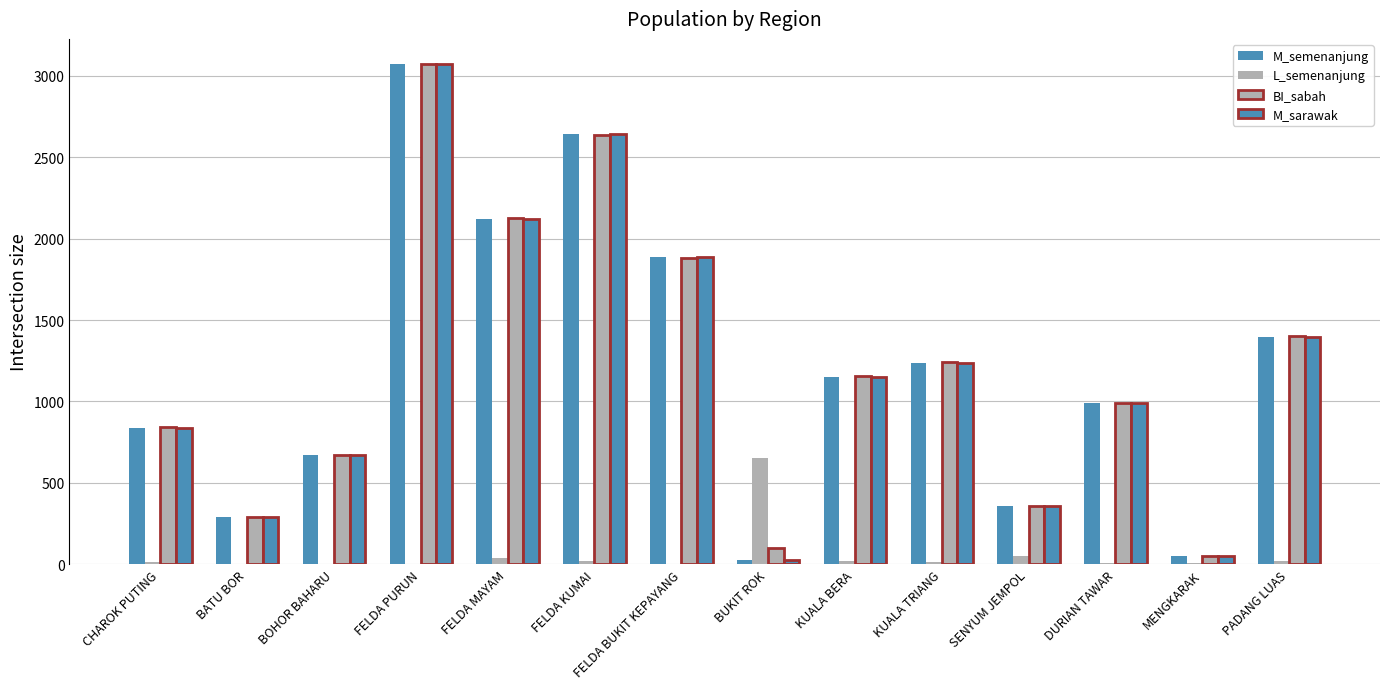

How many groups of bars are there?

14